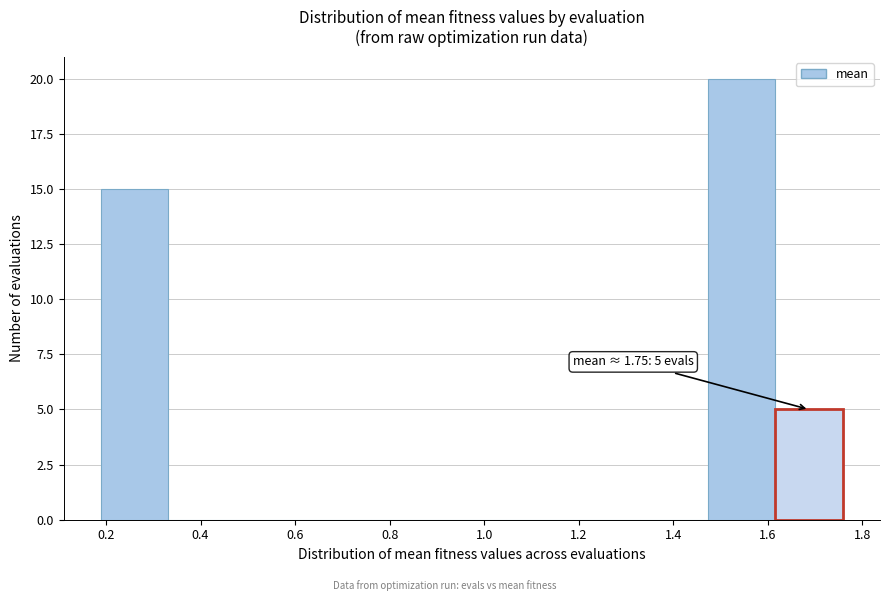

Over which range of the x-axis is the bar tallest?

1.48 to 1.62